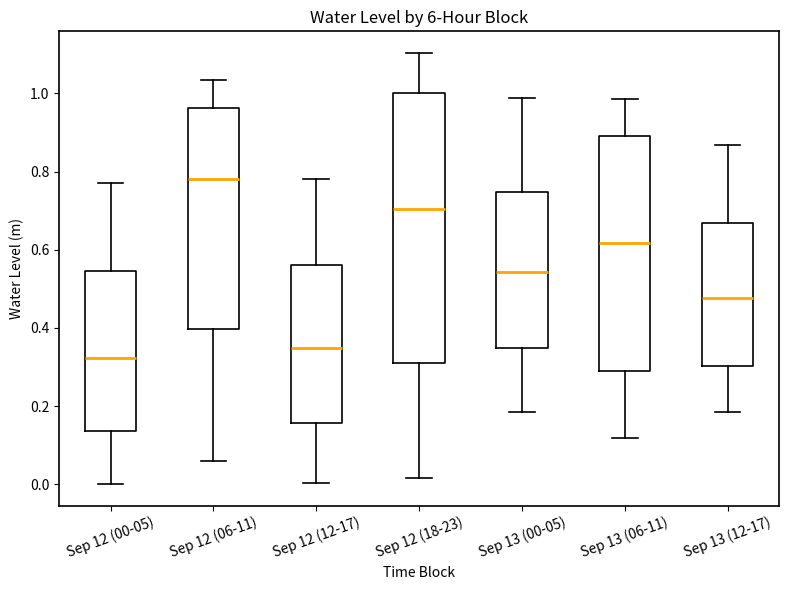

Reading left to right, transcribe this box plot: for each box, give where its median line is, the range the box spans, and where its two whiskers end, as read against the y-axis. The values are not printed on the chart, so give them approximately, as read against the axis.

Sep 12 (00-05): median 0.32, box 0.14 to 0.54, whiskers 0.00 to 0.78
Sep 12 (06-11): median 0.78, box 0.40 to 0.96, whiskers 0.06 to 1.04
Sep 12 (12-17): median 0.34, box 0.16 to 0.56, whiskers 0.00 to 0.78
Sep 12 (18-23): median 0.70, box 0.32 to 1.00, whiskers 0.02 to 1.10
Sep 13 (00-05): median 0.54, box 0.34 to 0.74, whiskers 0.18 to 0.98
Sep 13 (06-11): median 0.62, box 0.30 to 0.90, whiskers 0.12 to 0.98
Sep 13 (12-17): median 0.48, box 0.30 to 0.66, whiskers 0.18 to 0.86